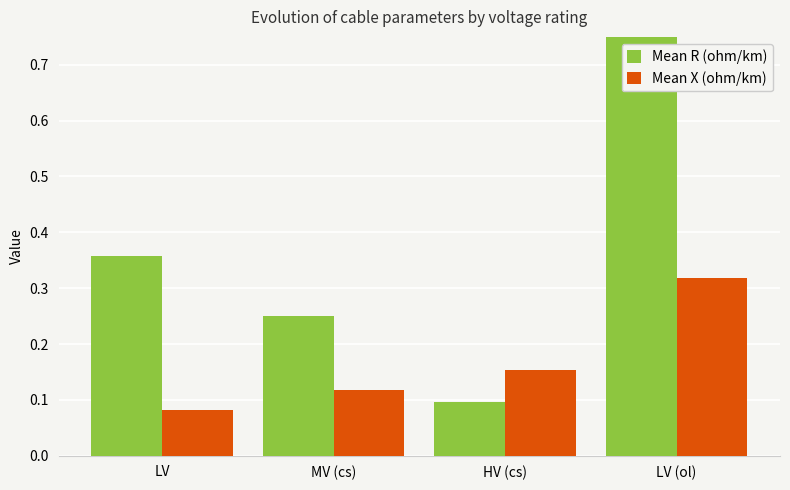

How many Mean X (ohm/km) values are between 0 and 1?

4